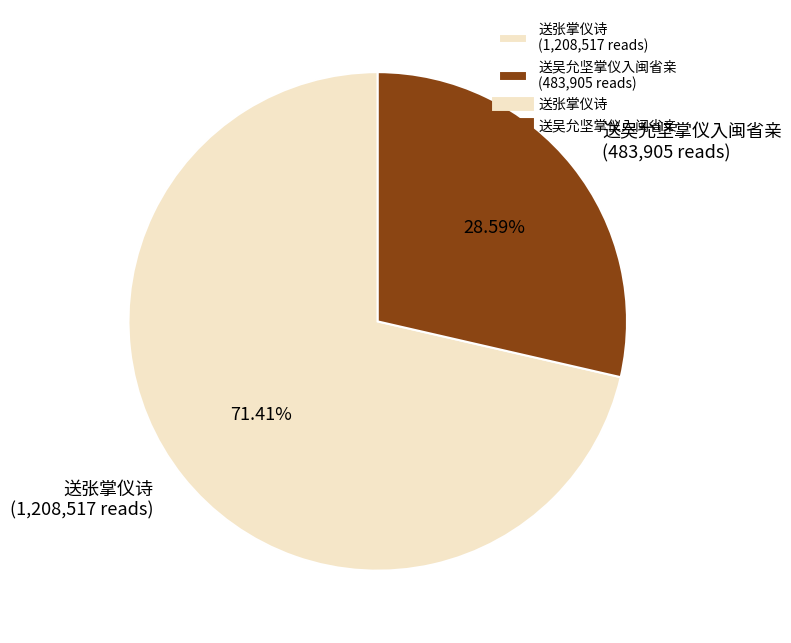

To the nearest percent, what is the difference between the largest and smallest slice percentages?

43%